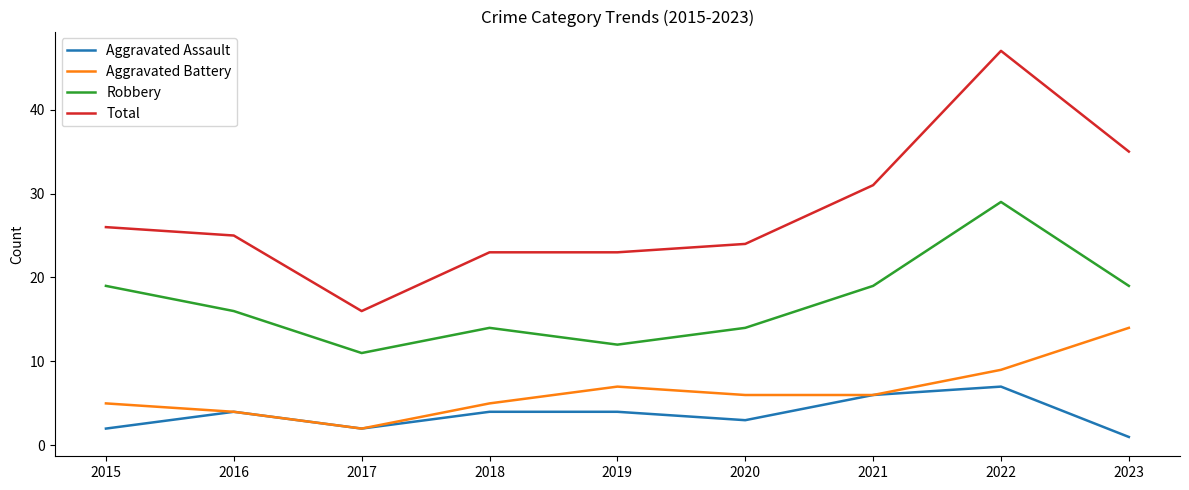

What is the minimum value shown in the chart?

1